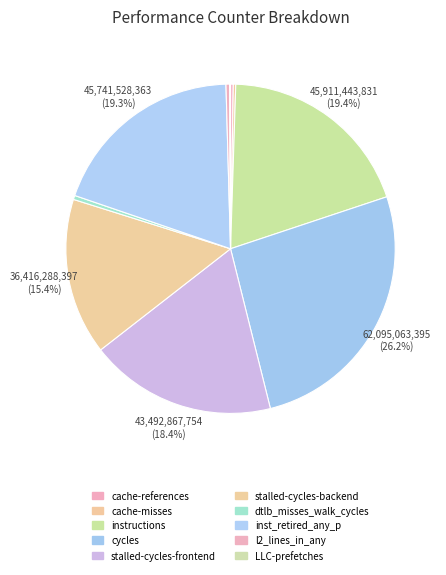

Approximately how many times larger is the value at cycles compared to instructions?

1.4